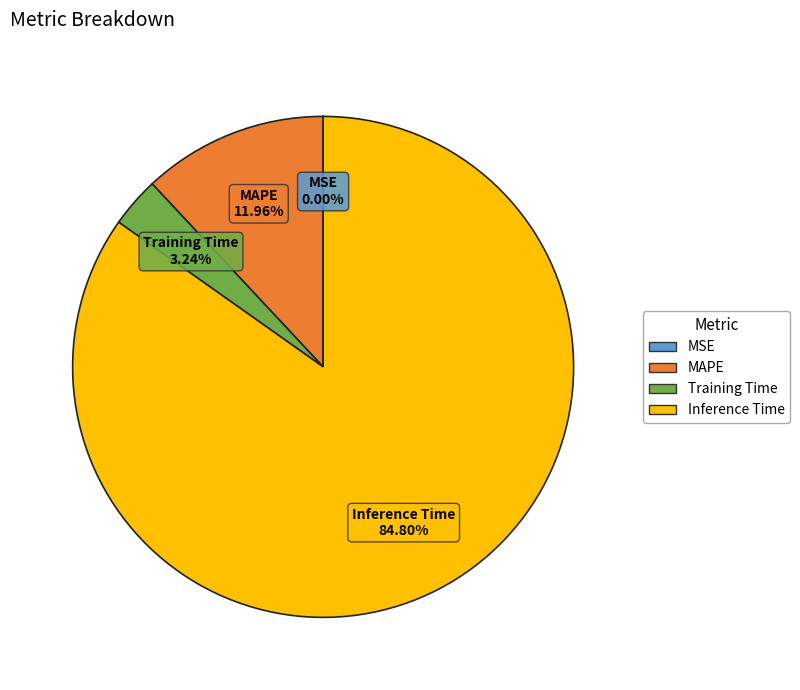

What is the largest slice in the pie chart?

Inference Time